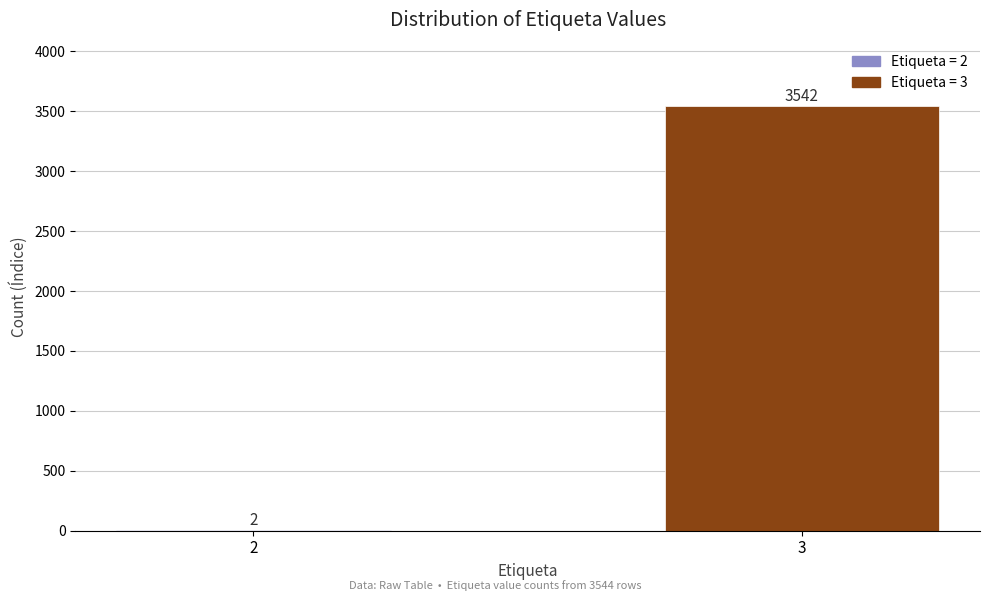

What is the change in value from 2 to 3?

+3540